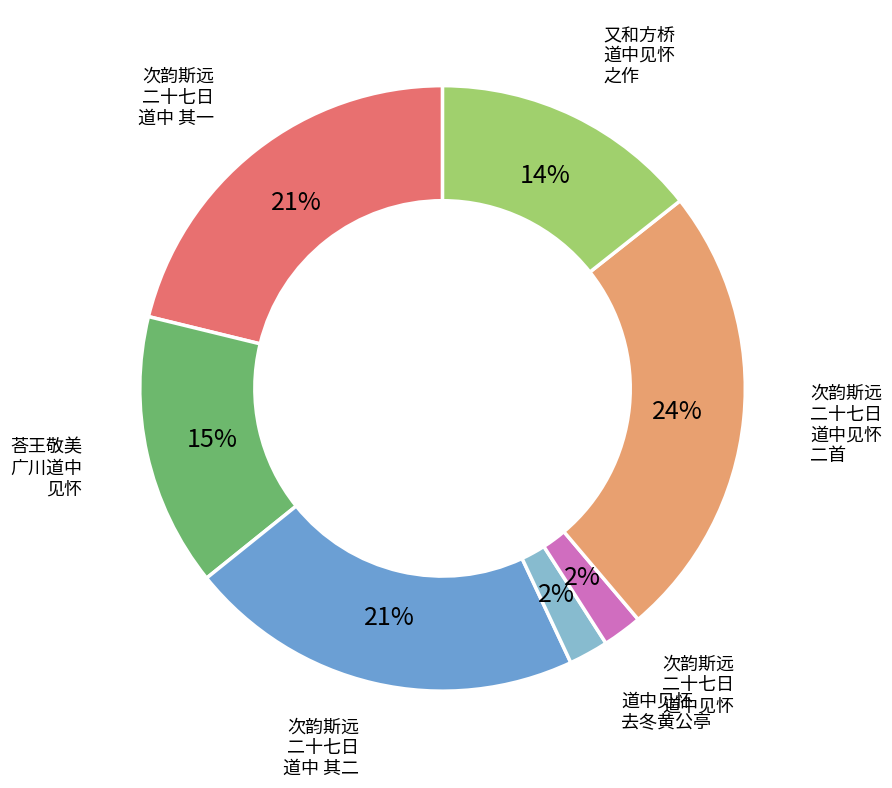

What is the smallest slice in the pie chart?

次韵斯远二十七日道中见怀